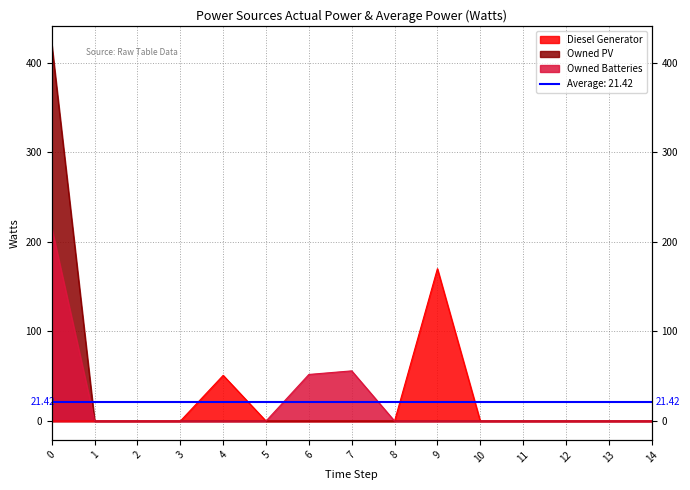

Rank the series by their maximum value, from highest to lowest.

Owned PV, Owned Batteries, Diesel Generator